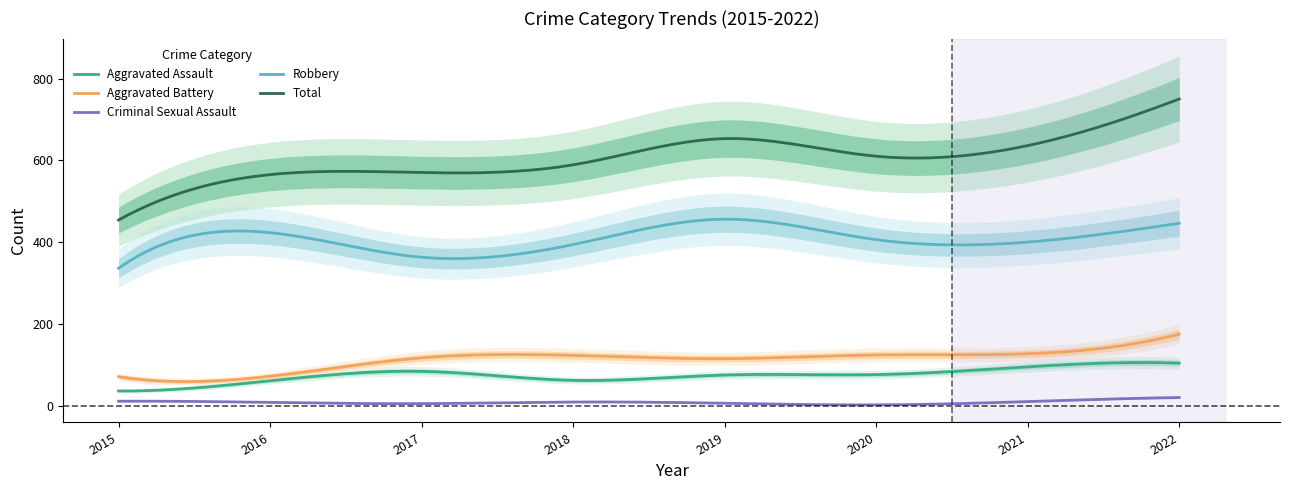

Which series changed the most between 2016 and 2022?

Total